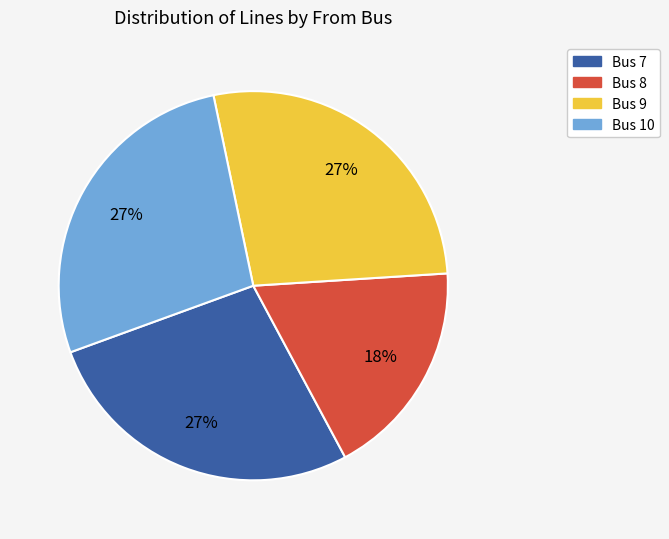

Do Bus 10 and Bus 8 together represent more than half of the pie?

No